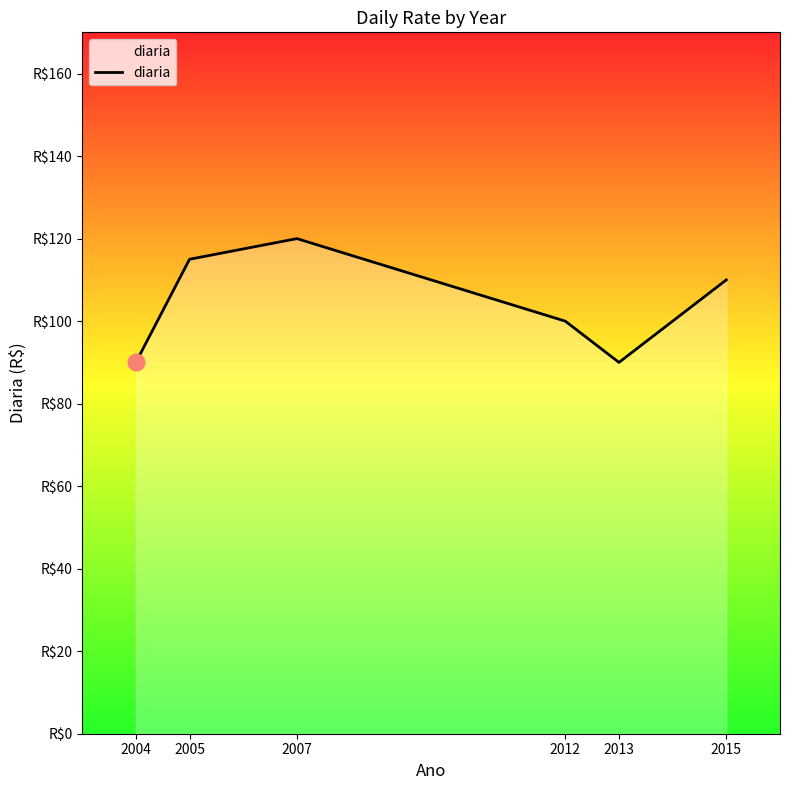

Does the chart have visible grid lines?

No